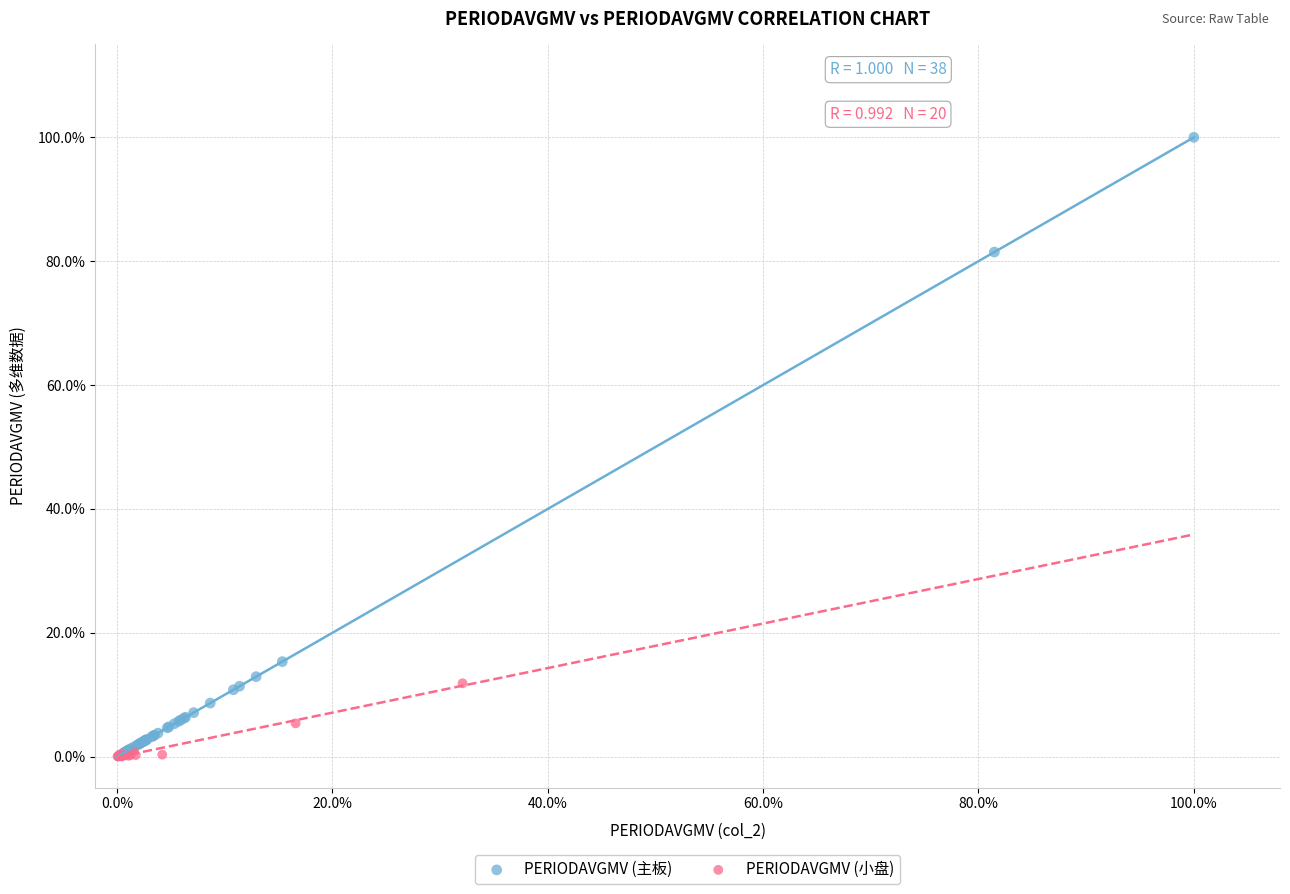

What are all the series names shown in the legend?

PERIODAVGMV (主板), PERIODAVGMV (小盘)